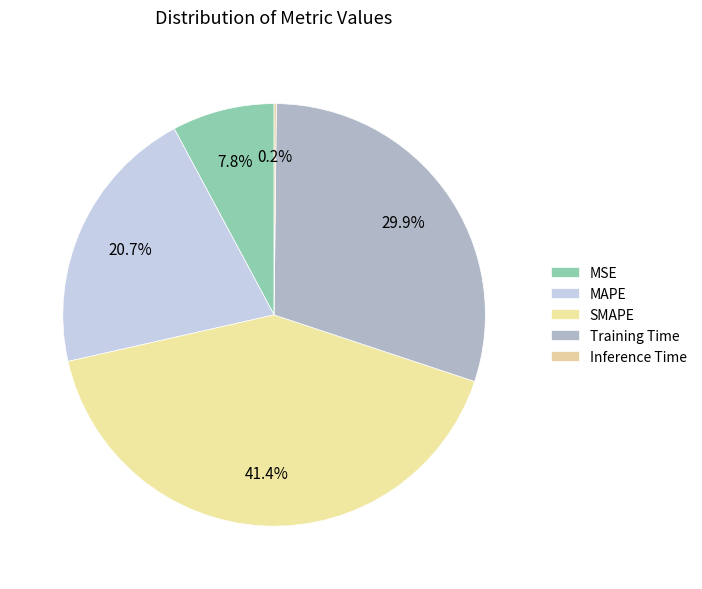

To the nearest percent, what is the combined percentage of Training Time and Inference Time?

30%